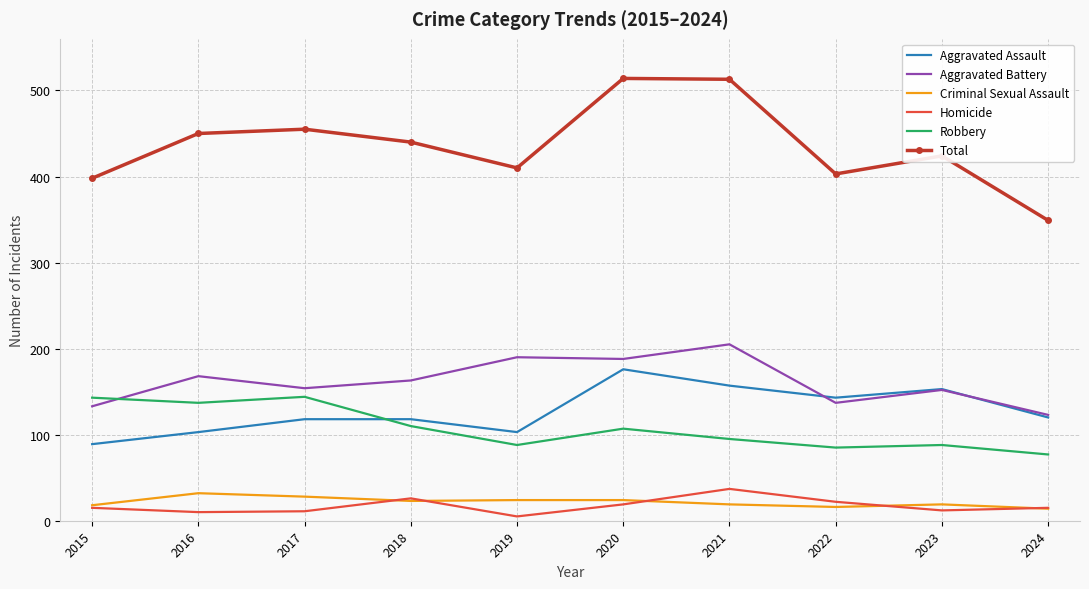

True or false: Aggravated Assault and Homicide intersect in this chart.

False